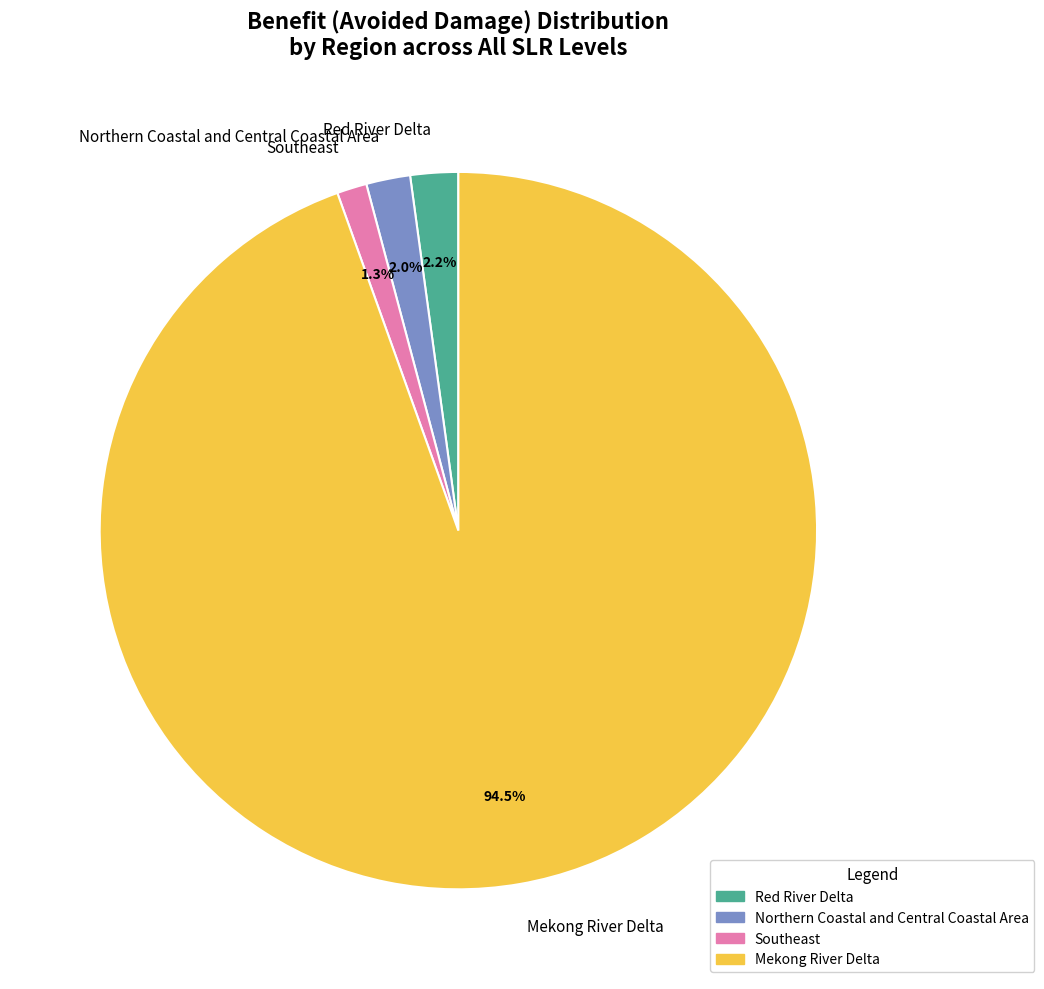

Approximately how many times larger is the value at Northern Coastal and Central Coastal Area compared to Red River Delta?

0.9